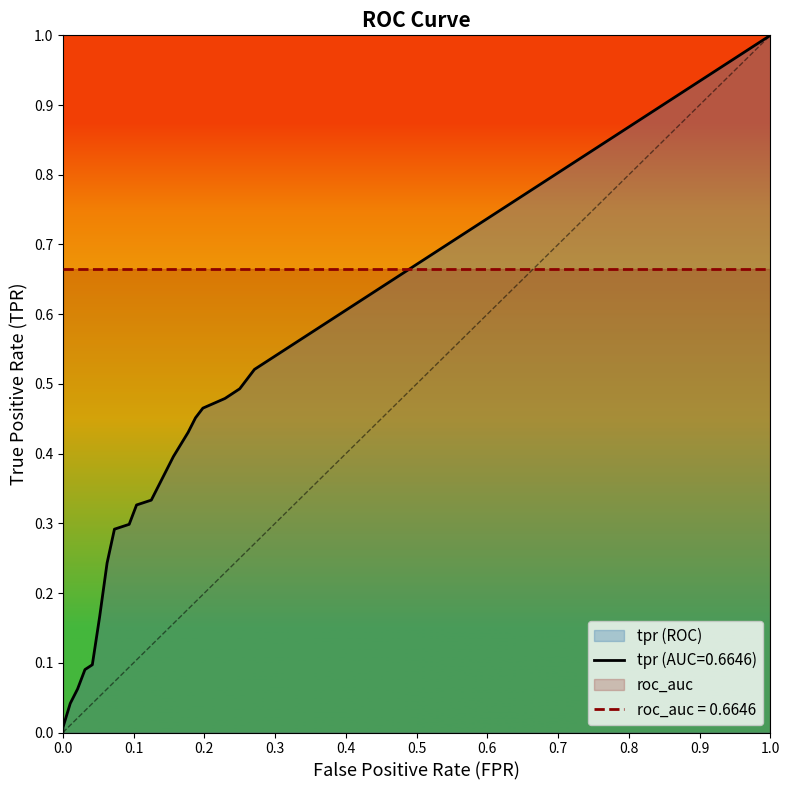

How many lines are shown in the chart?

3